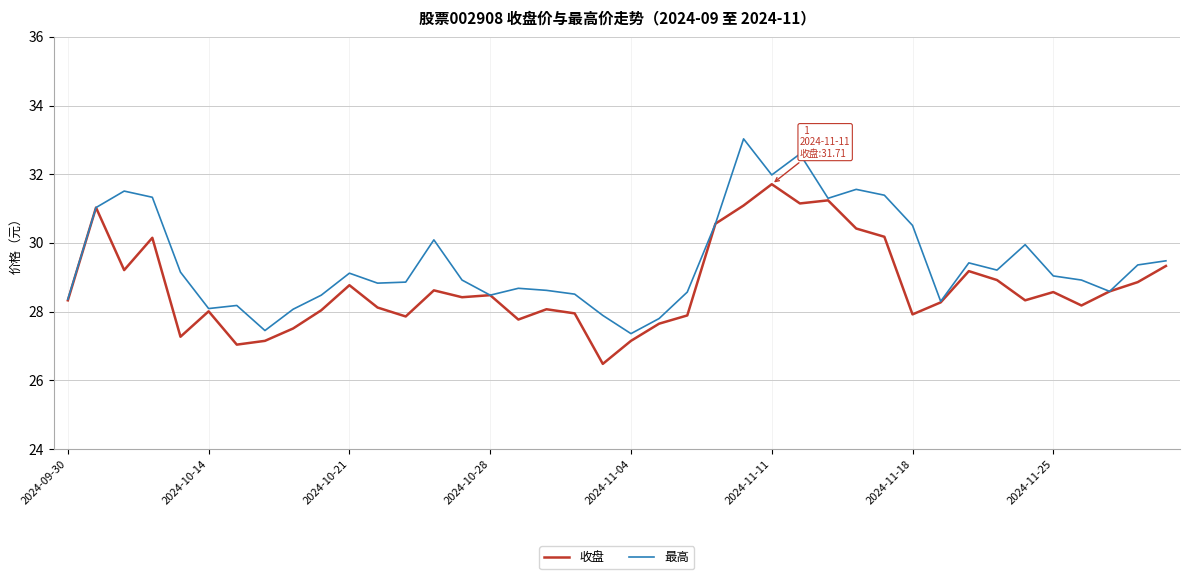

Which series has the widest spread of values?

最高